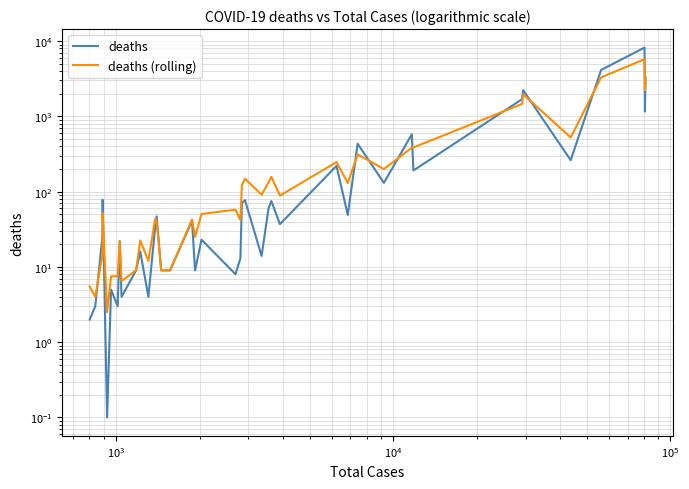

How many data points in deaths are above 41?

19